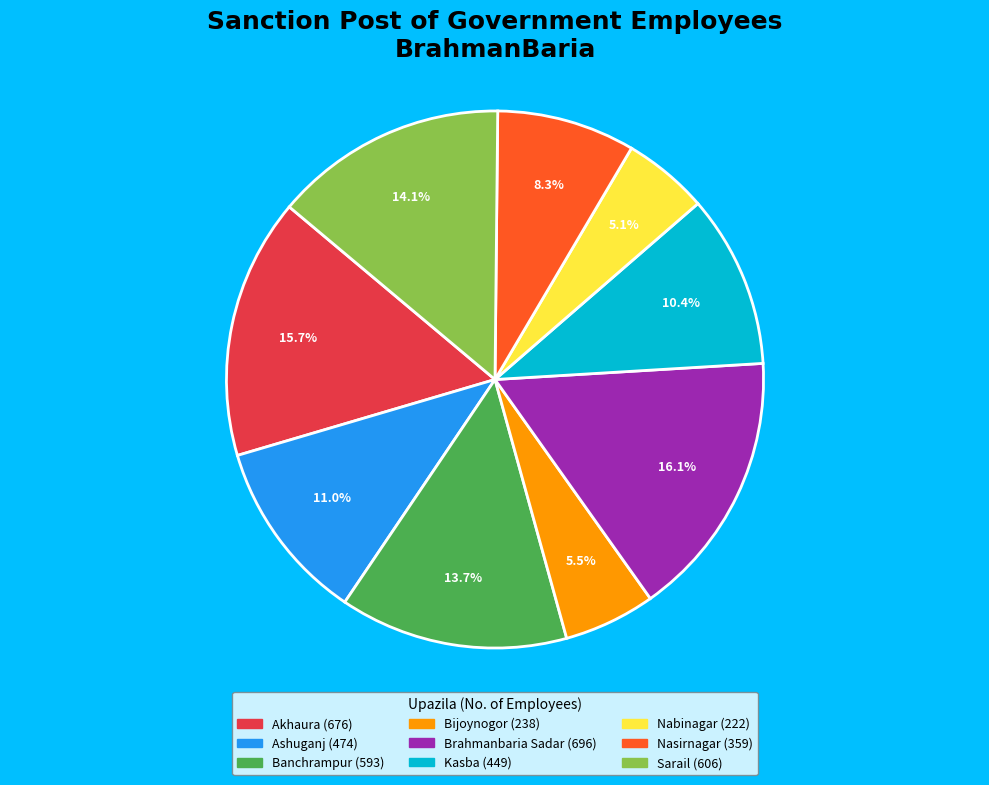

Is there any slice that represents more than half of the pie?

No